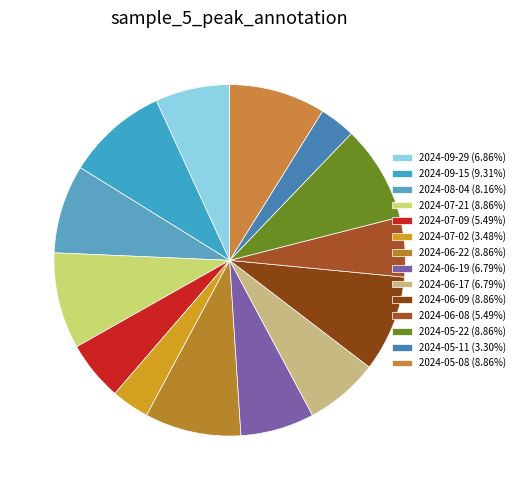

Which slice is the largest?

2024-09-15